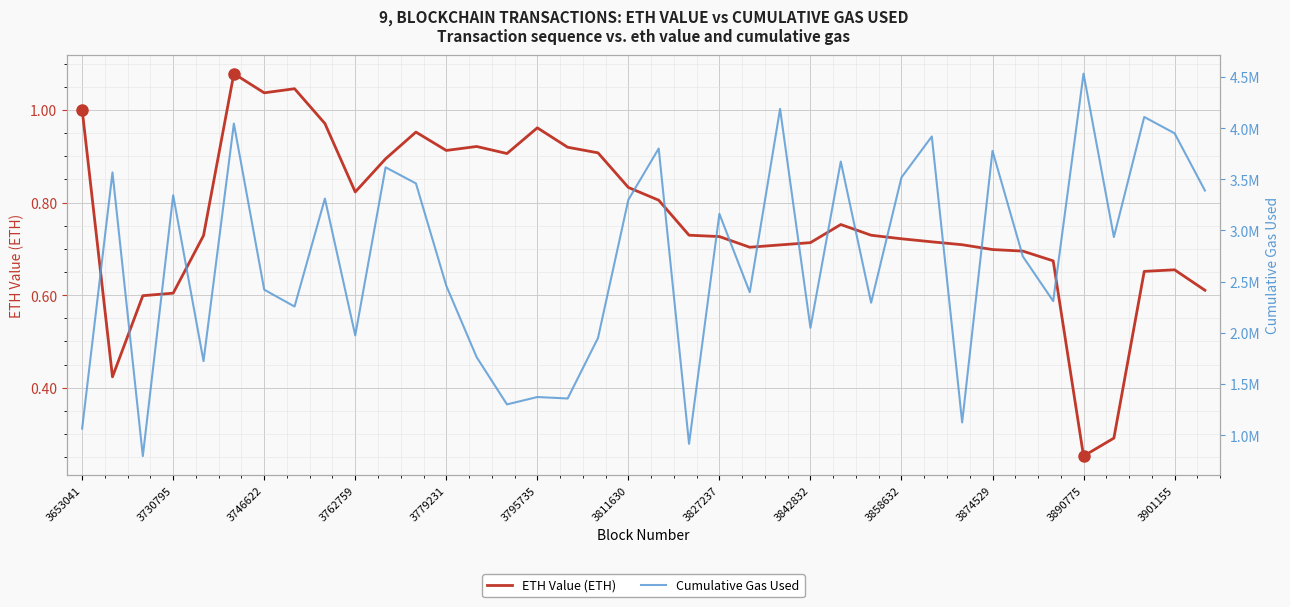

The ETH Value (ETH) series shows 0.9 at 3730795. True or false?

False